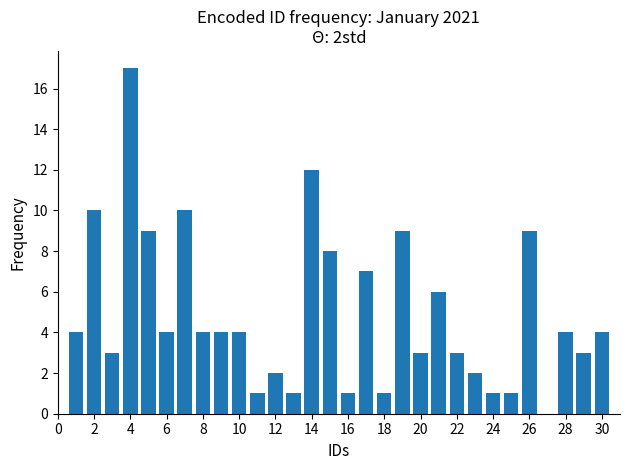

What is the sum of all values?

147